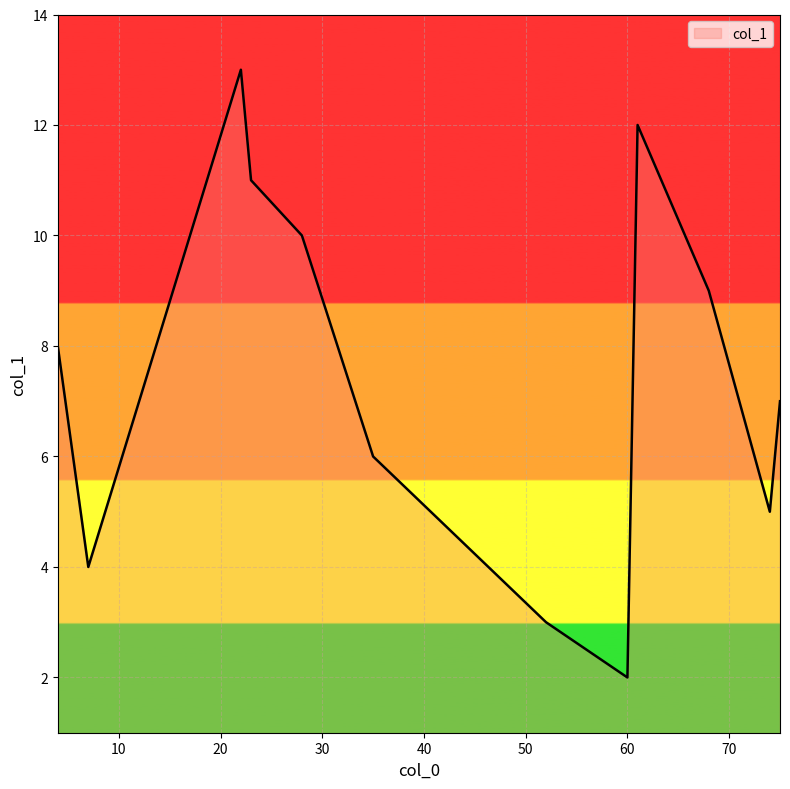

What is the smallest value displayed?

2.0